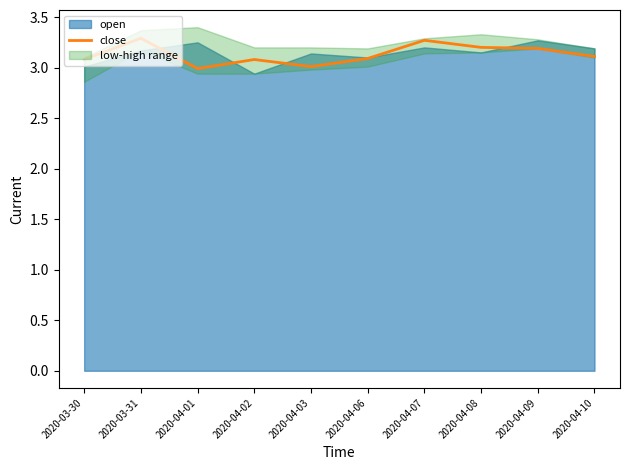

What is the difference between the maximum and minimum values?

0.3